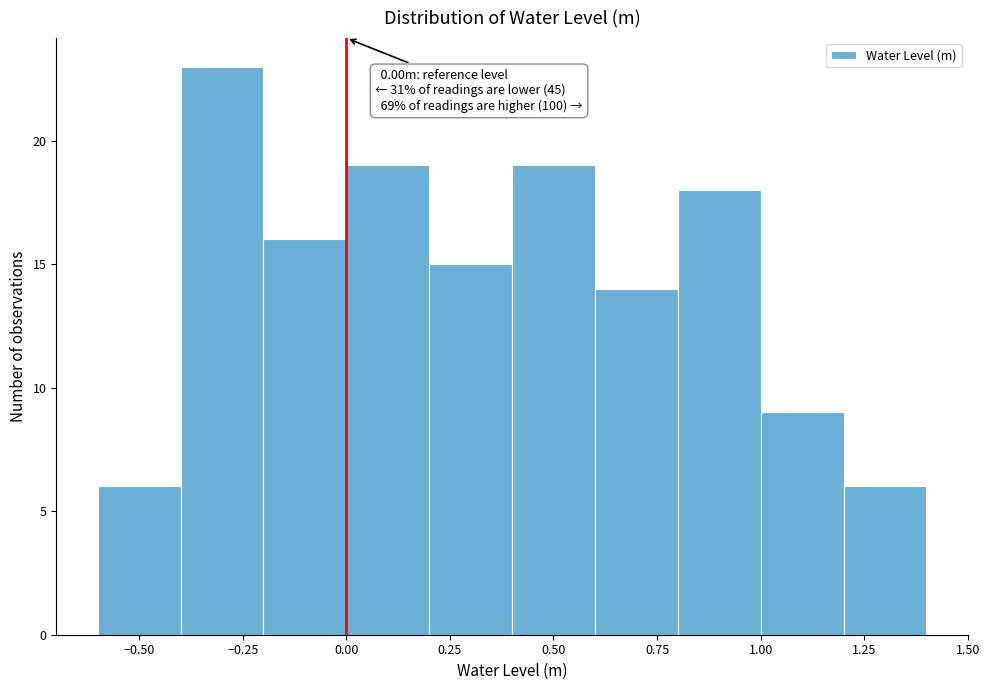

Over which range of the x-axis is the bar tallest?

-0.4 to -0.2